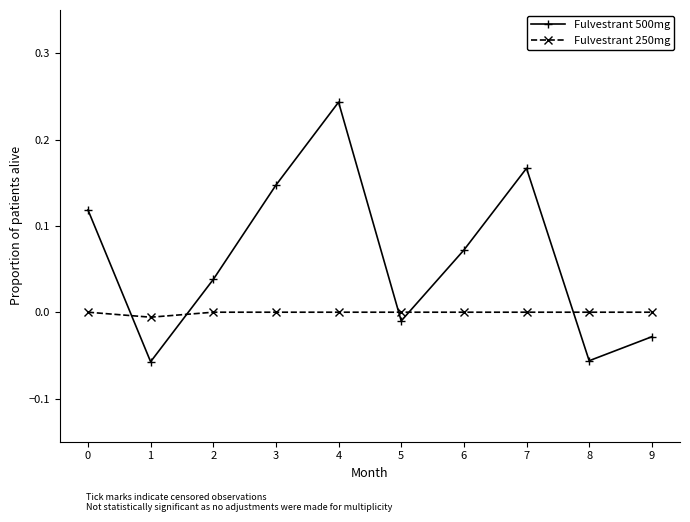

How many interior local valleys does the Fulvestrant 500mg series have?

3